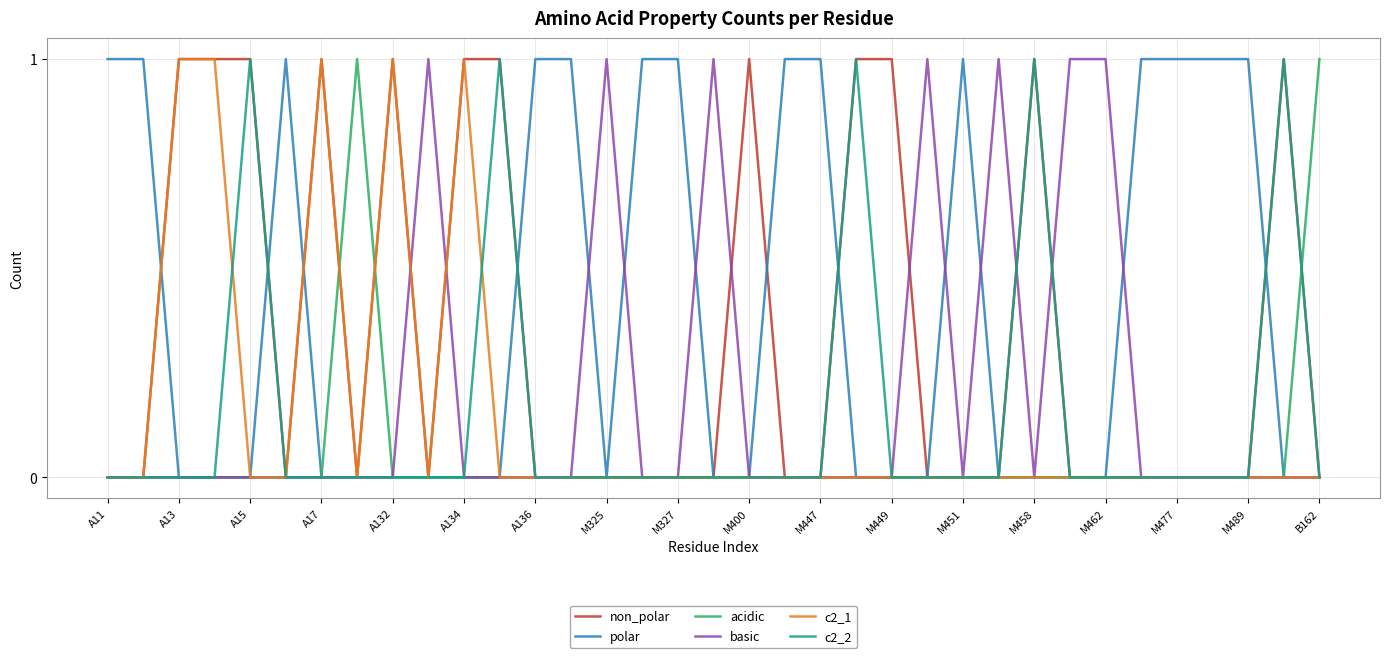

Which series has the largest total across all categories?

polar